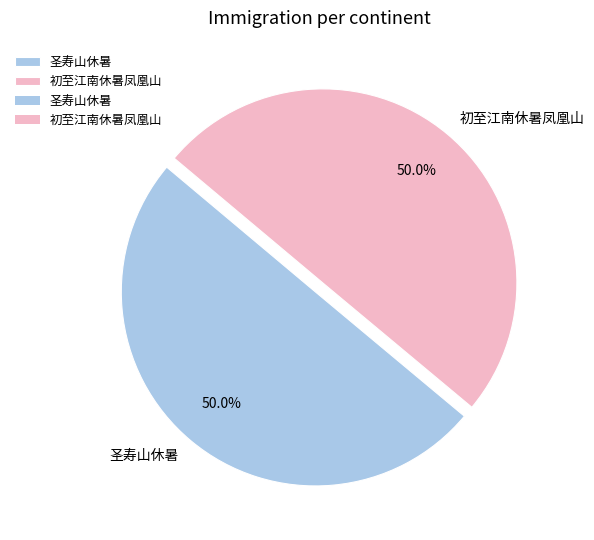

What percentage is NOT represented by 圣寿山休暑?

50.0%